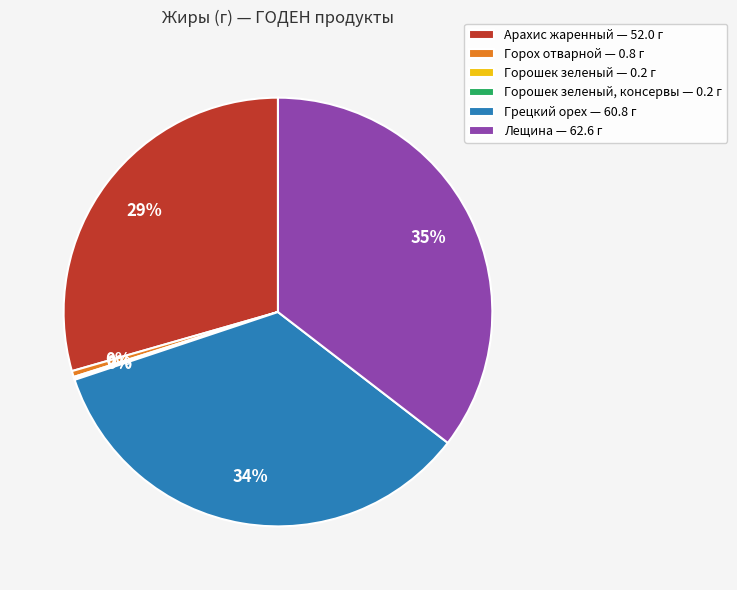

Does Горох отварной — 0.8 г account for over 50% of the chart?

No